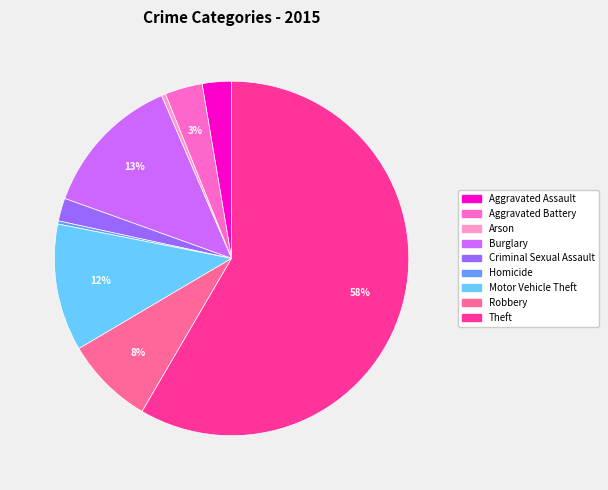

To the nearest percent, what is the difference between the Burglary and Criminal Sexual Assault slice percentages?

11%